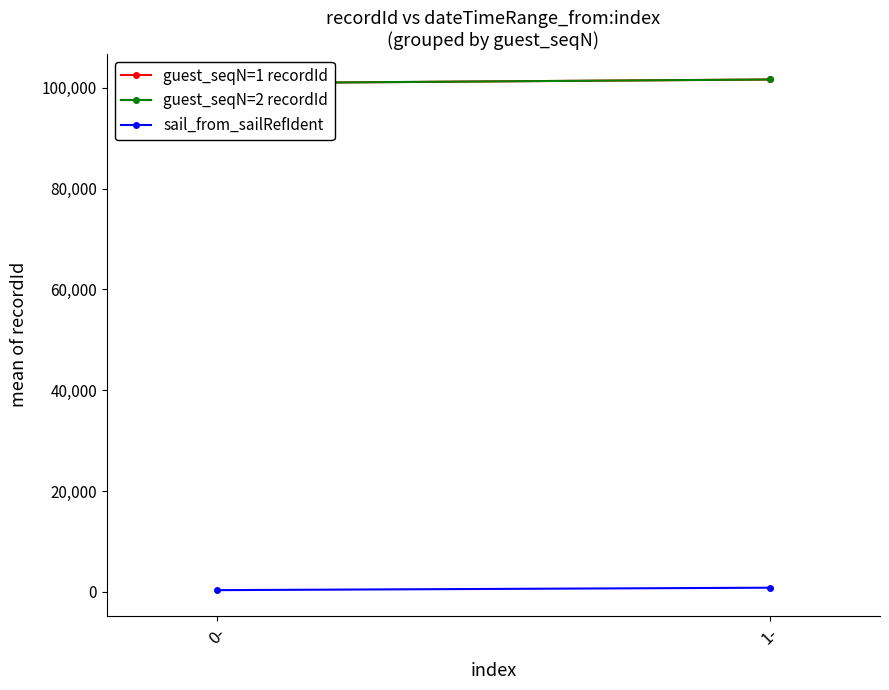

At which category does the chart reach its minimum across all series?

0-